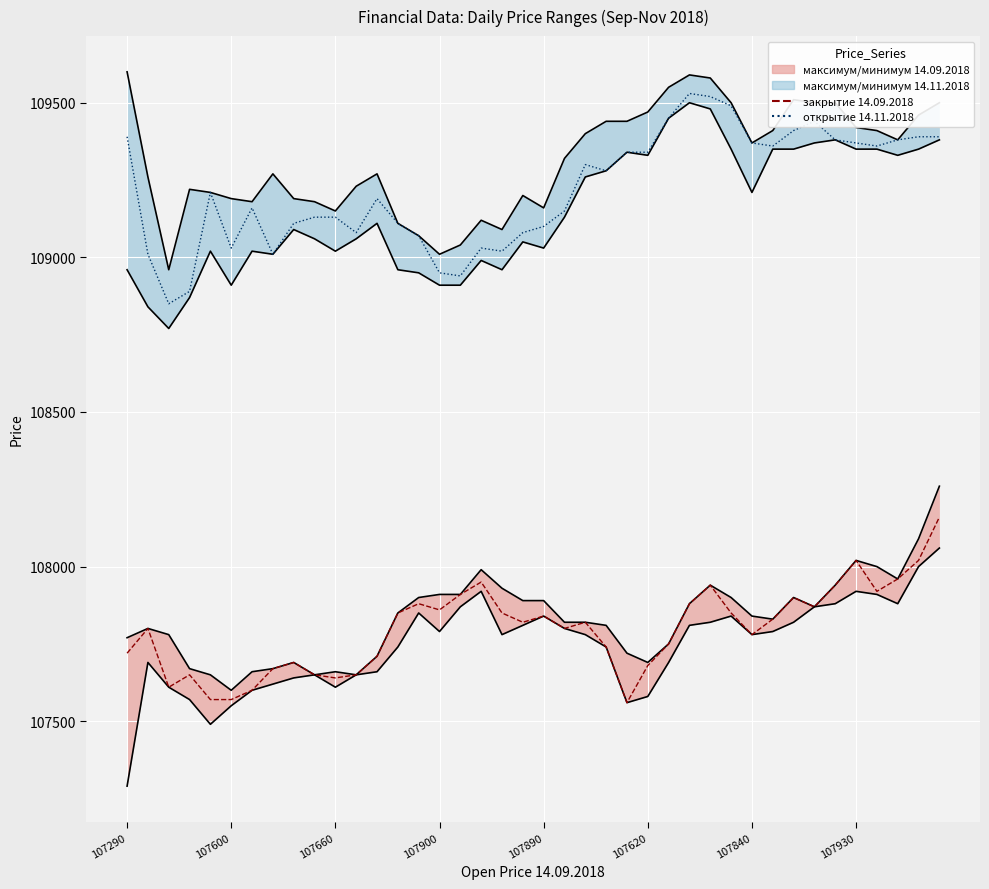

True or false: закрытие 14.09.2018 and открытие 14.11.2018 cross at least once.

False